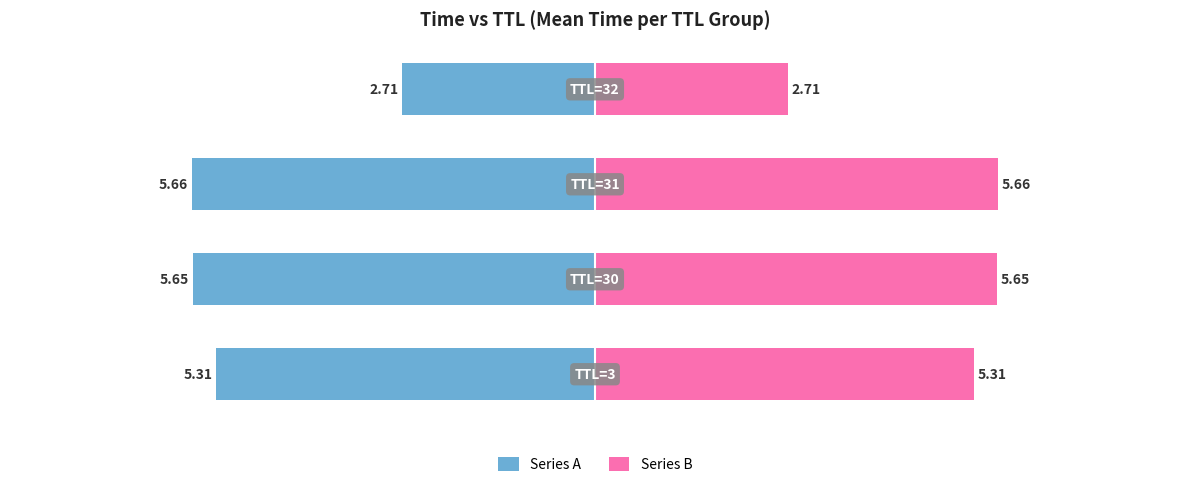

Are the bars grouped side by side (vs. stacked)?

Yes